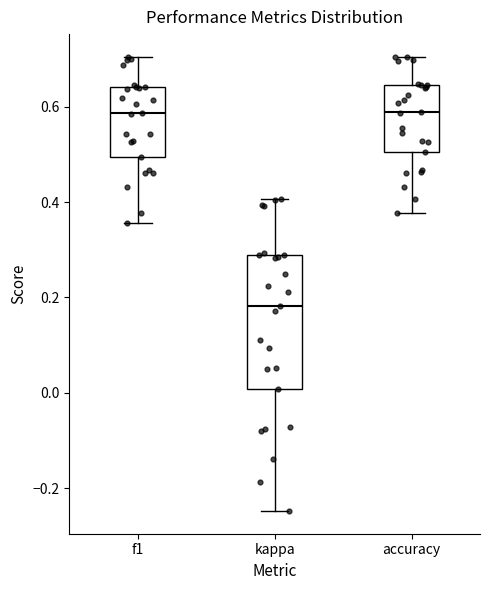

Reading left to right, transcribe this box plot: for each box, give where its median line is, the range the box spans, and where its two whiskers end, as read against the y-axis. The values are not printed on the chart, so give them approximately, as read against the axis.

f1: median 0.58, box 0.50 to 0.64, whiskers 0.36 to 0.70
kappa: median 0.18, box 0.00 to 0.28, whiskers -0.24 to 0.40
accuracy: median 0.58, box 0.50 to 0.64, whiskers 0.38 to 0.70